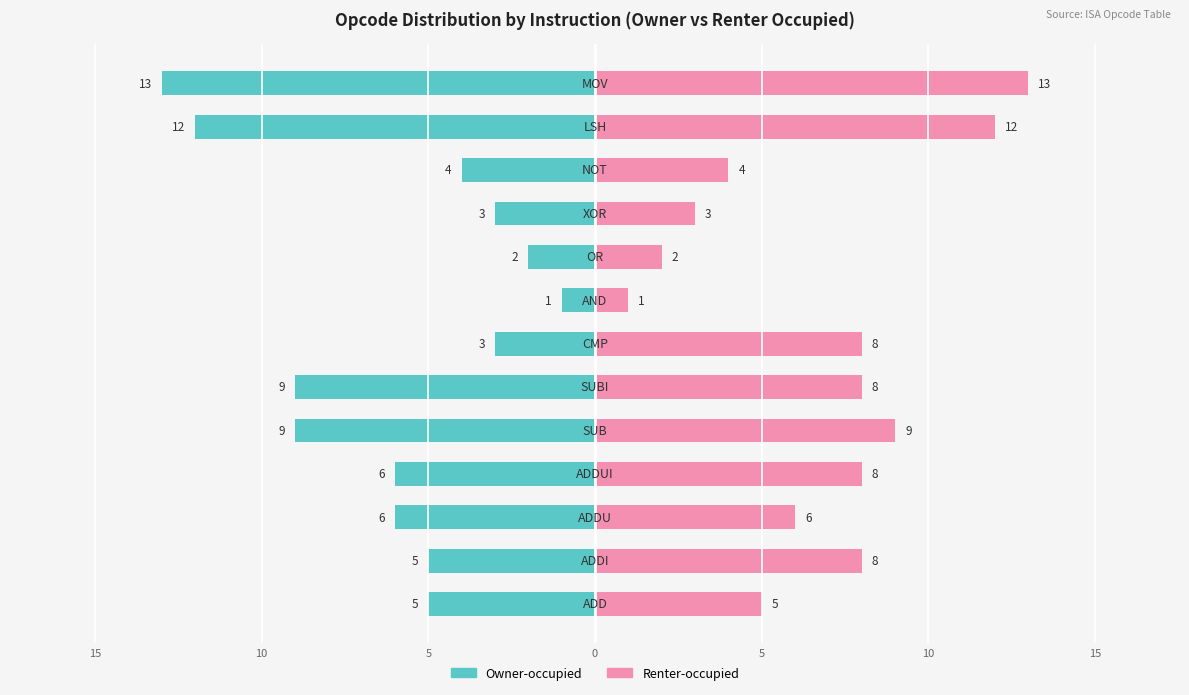

How many bars are there in total?

26